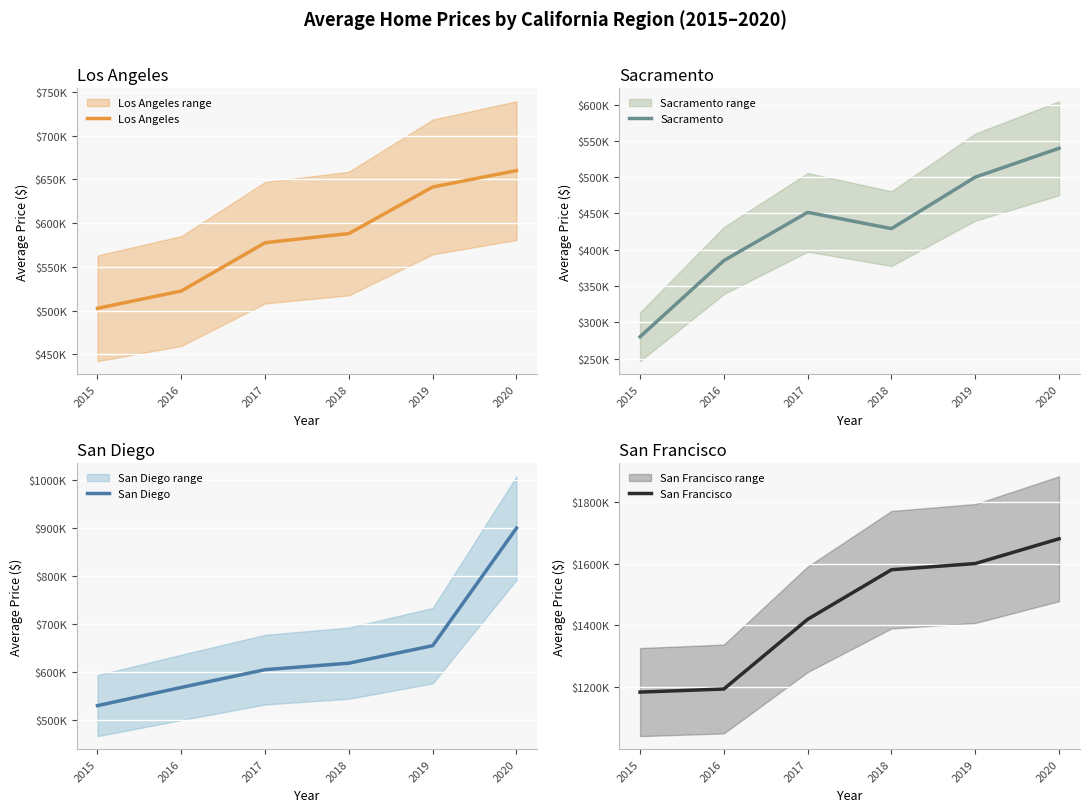

How many data points does each series have?

6